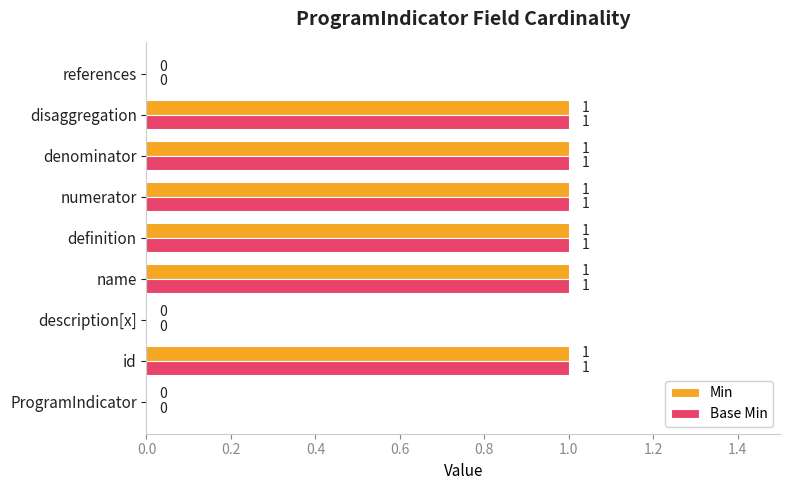

Is it true that Min equals 1 at definition?

True